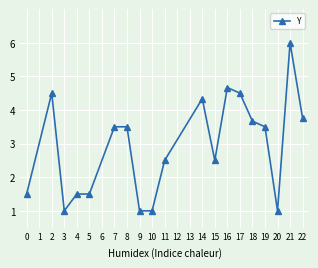

What is the ratio of the value at 4 to the value at 3?

1.5